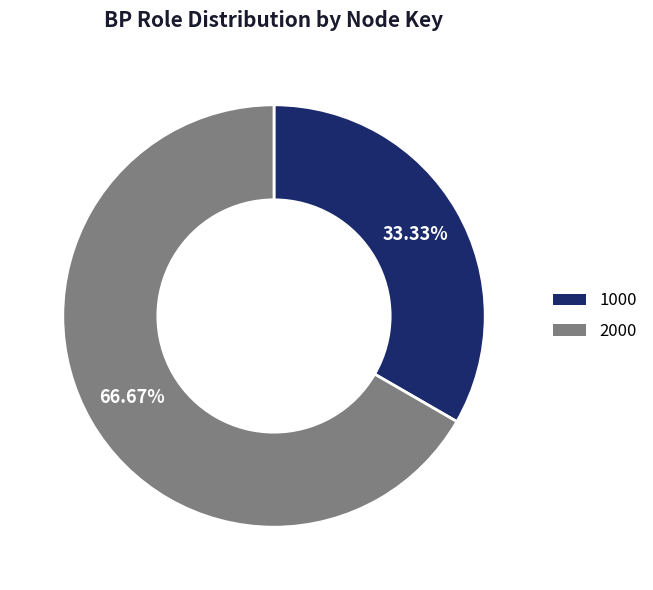

What is the total percentage of 1000 and 2000?

100.0%